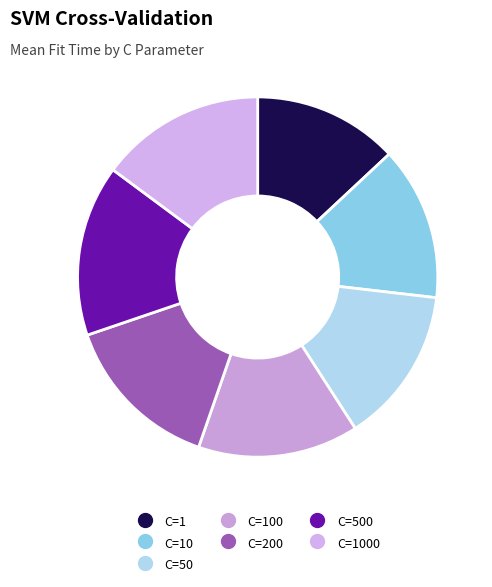

How many slices are in this pie chart?

7